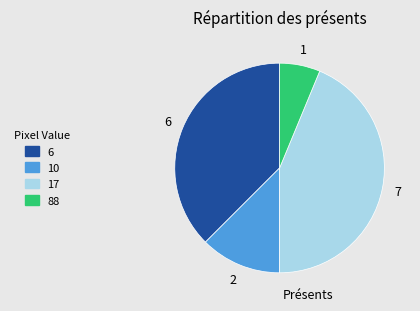

Which has a higher value, 17 or 6?

17